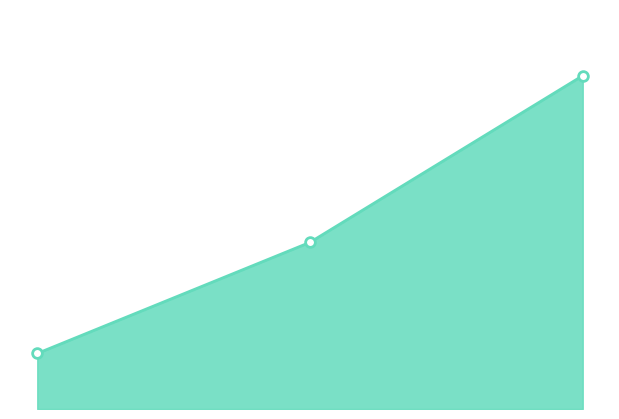

What is the difference between the second highest and minimum values?

222.2